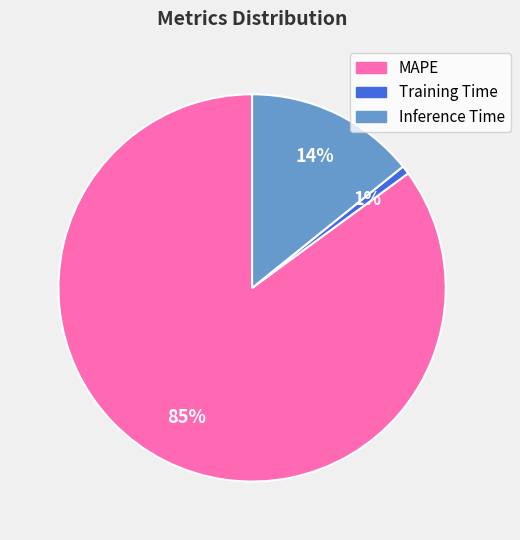

Count the number of slices in the pie.

3